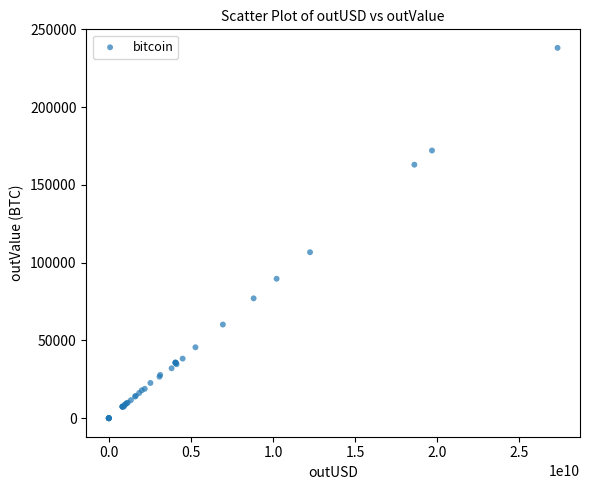

What Y value in the scatter plot is closest to 119085?

106730.7